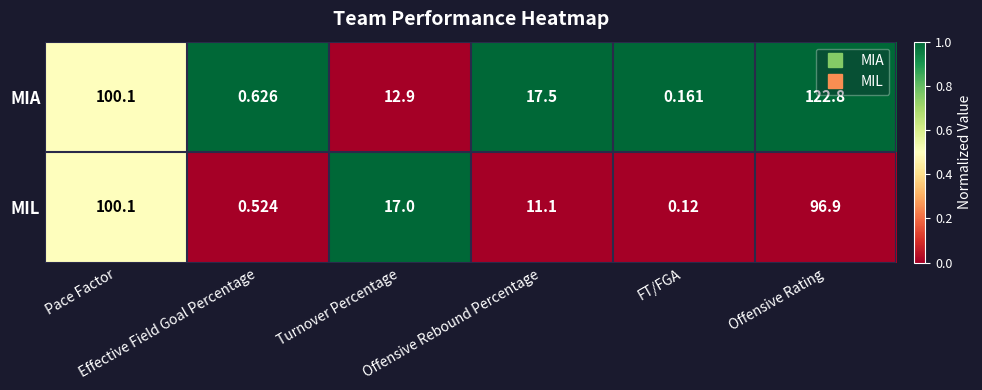

Which series has the largest total across all categories?

MIA